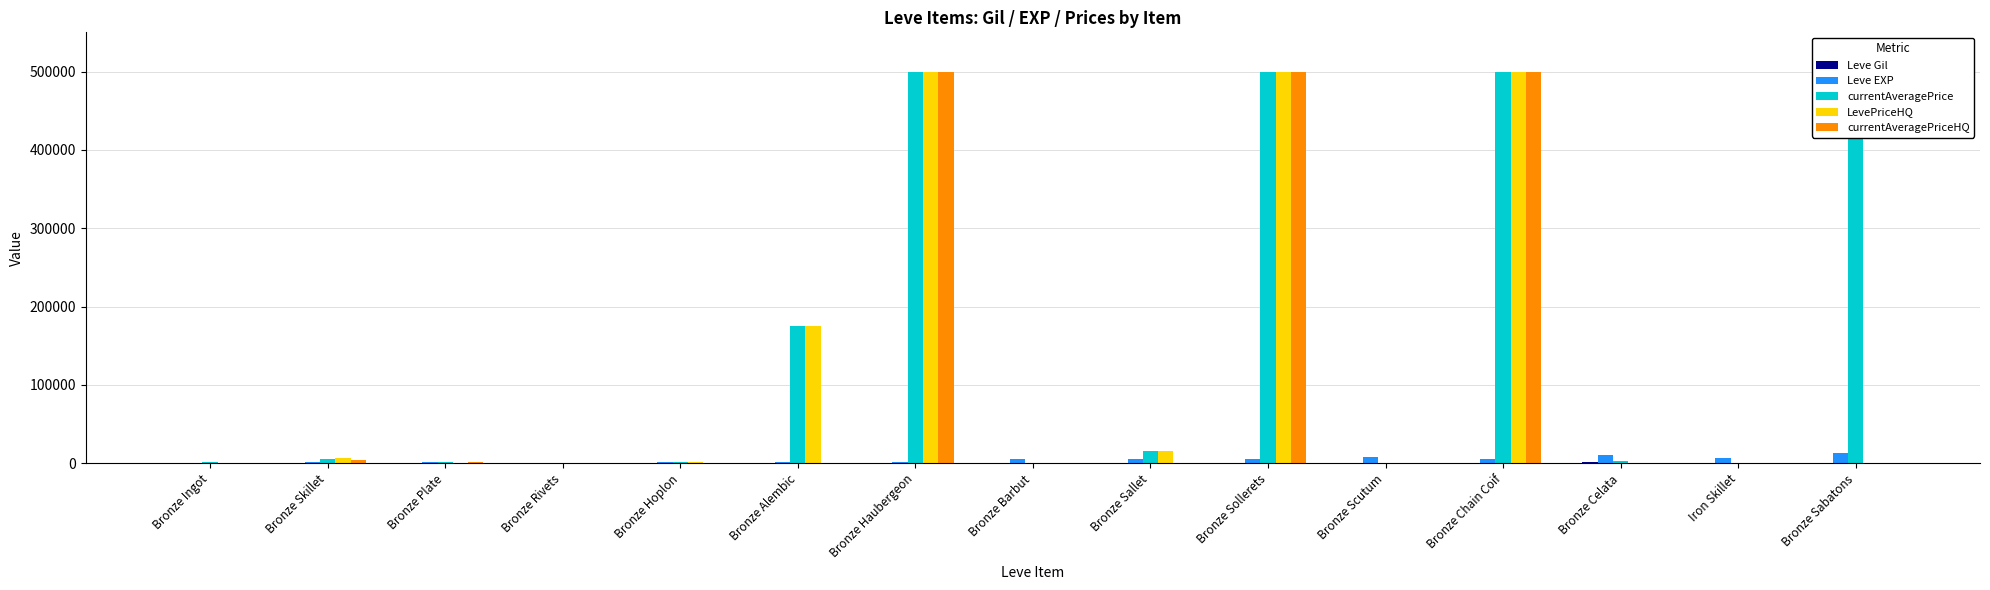

Are the bars horizontal?

No